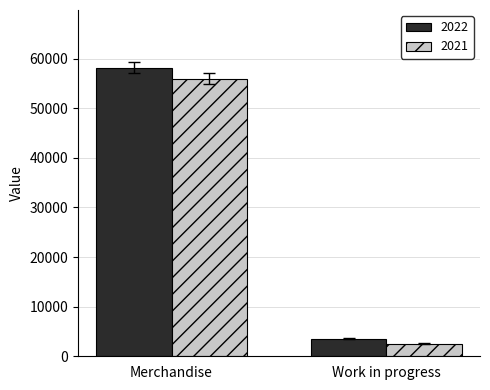

Reading left to right, what are all the values shown in this chart?

2022: Merchandise=58187	Work in progress=3526
2021: Merchandise=55939	Work in progress=2552